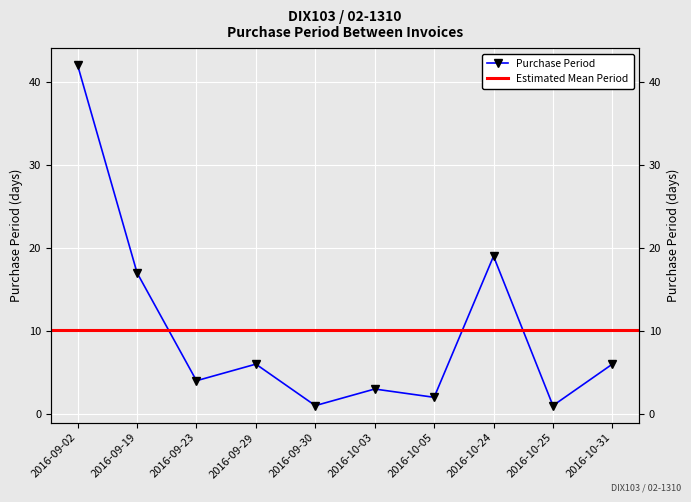

What position from the left is 2016-09-19?

2